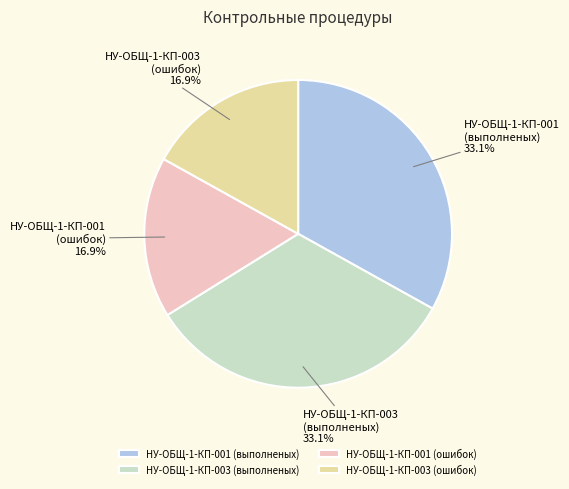

Is there a majority slice in this chart?

No